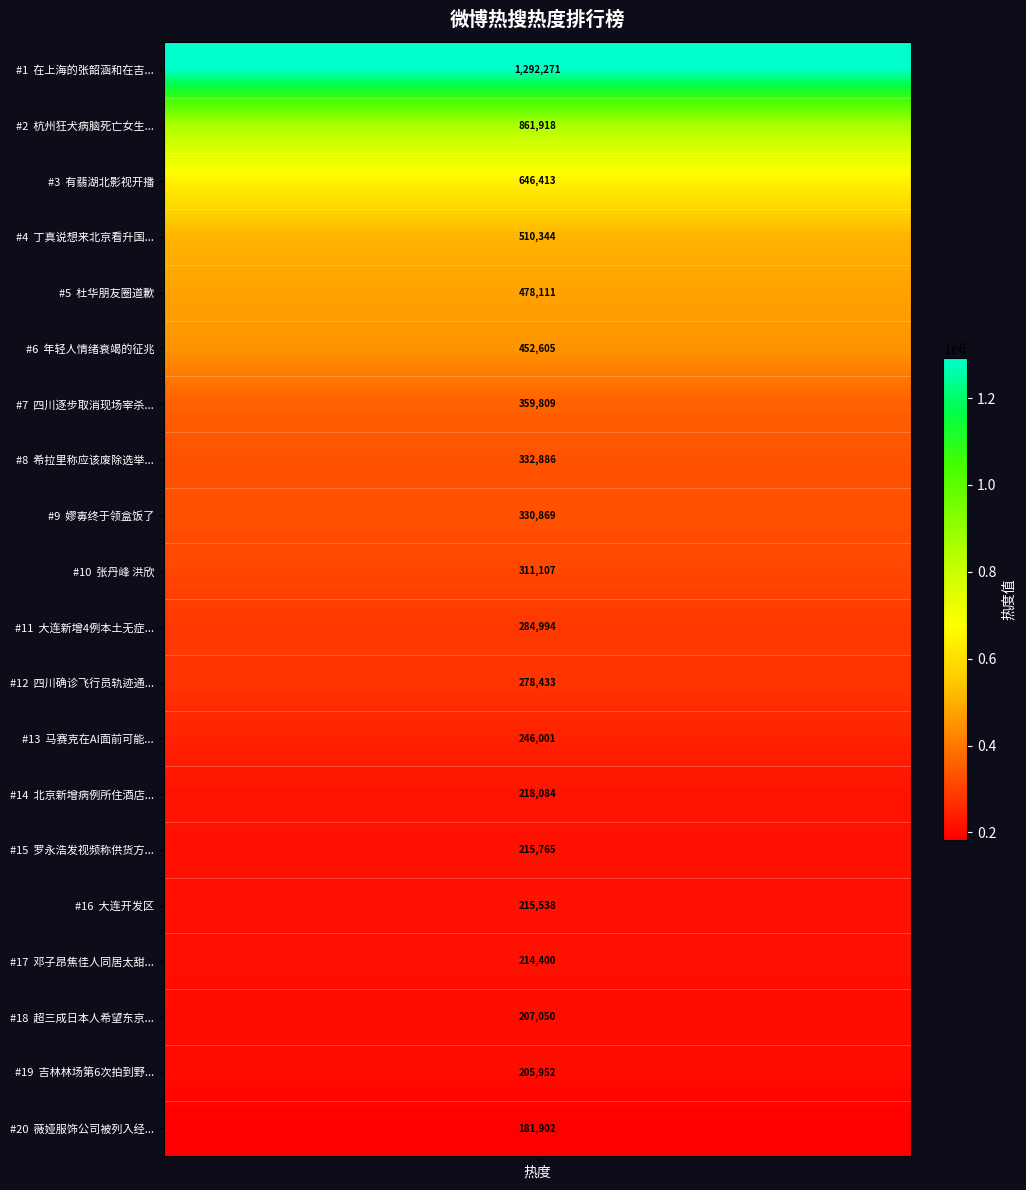

What is the change in value from 16 to 19?

-9586